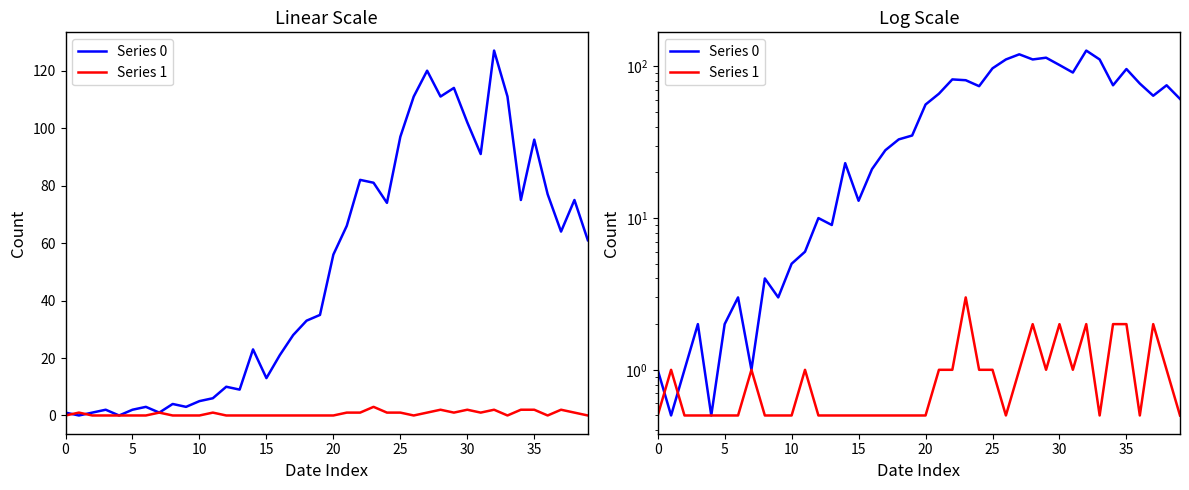

Which series has the widest spread of values?

Series 0